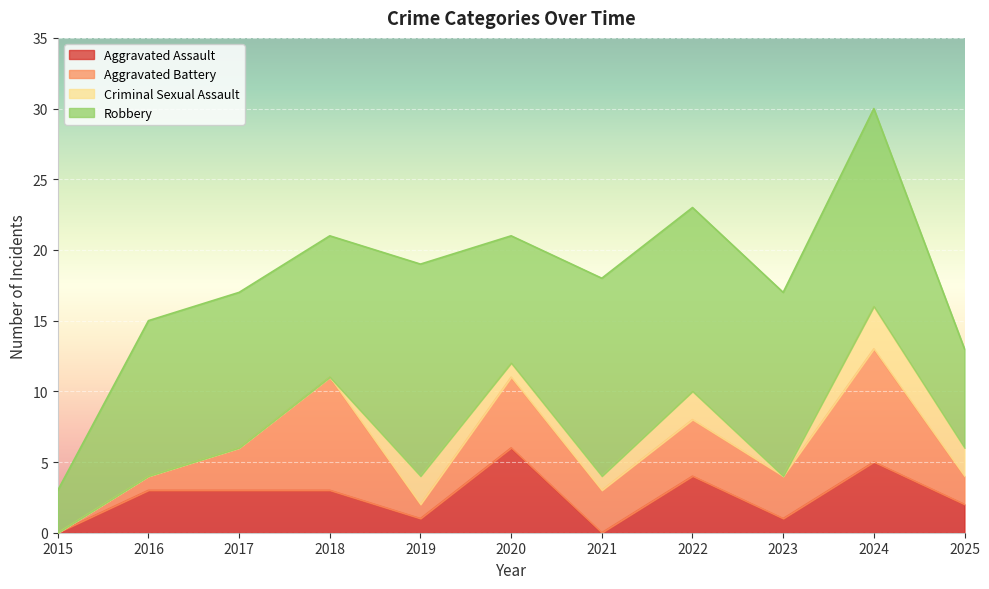

What are all the series names shown in the legend?

Aggravated Assault, Aggravated Battery, Criminal Sexual Assault, Robbery